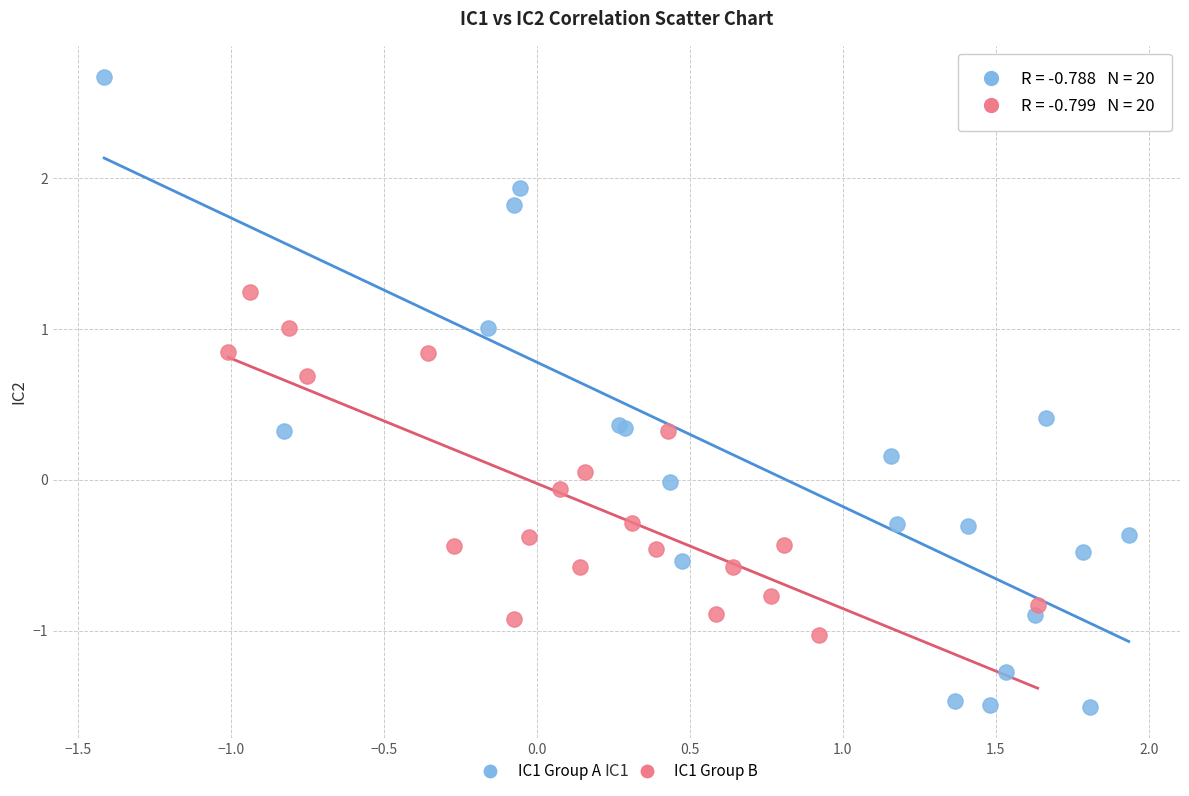

Which series reaches the maximum Y coordinate?

IC1 Group A